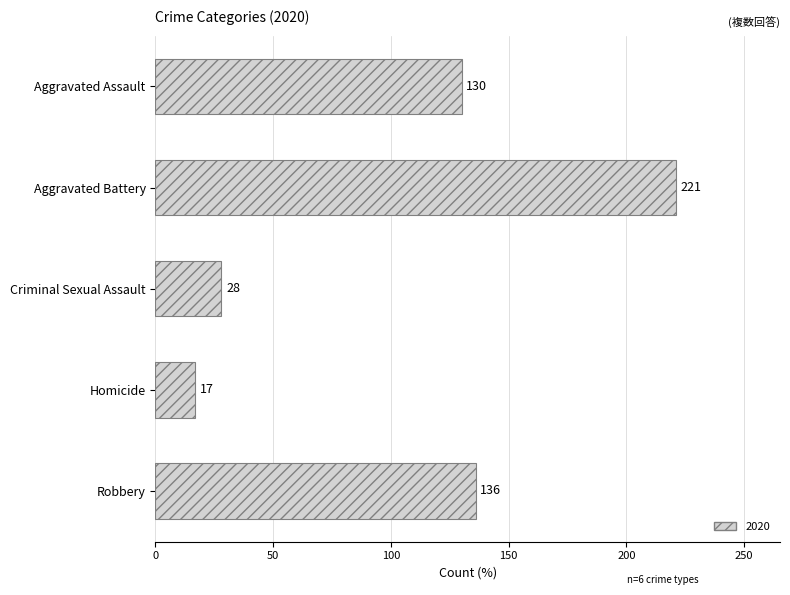

True or false: the data shows 130 at Aggravated Assault.

True